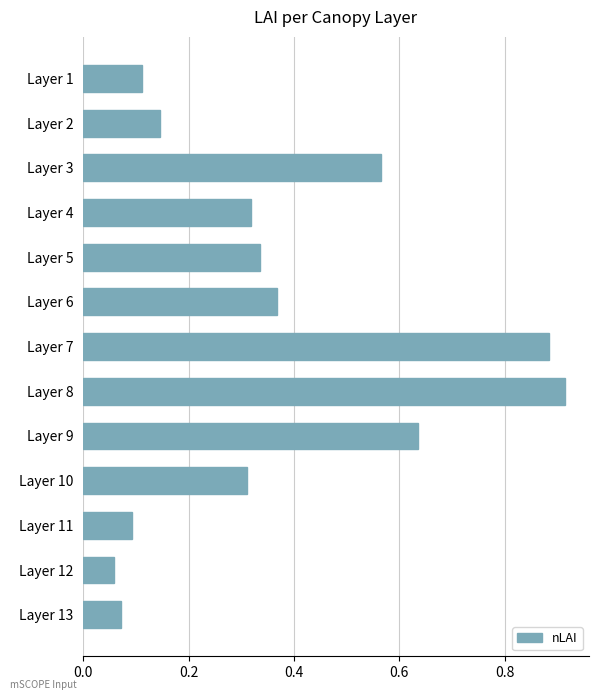

What is the sum of the values at Layer 8 and Layer 6?

1.3